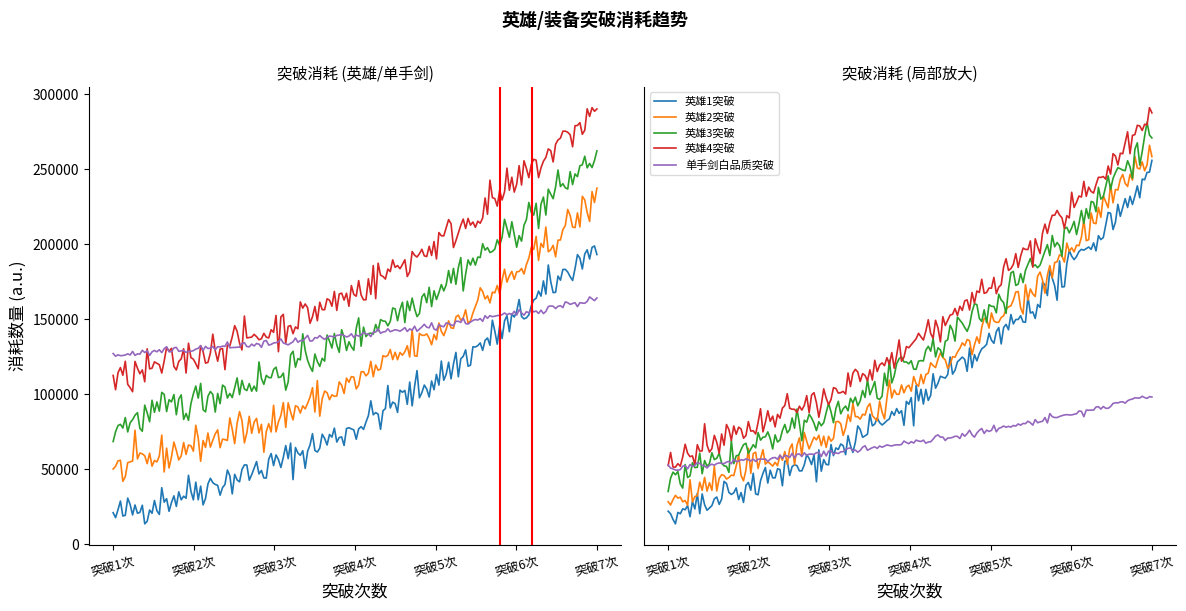

The value of 英雄1突破 at 2 is 36000. True or false?

True